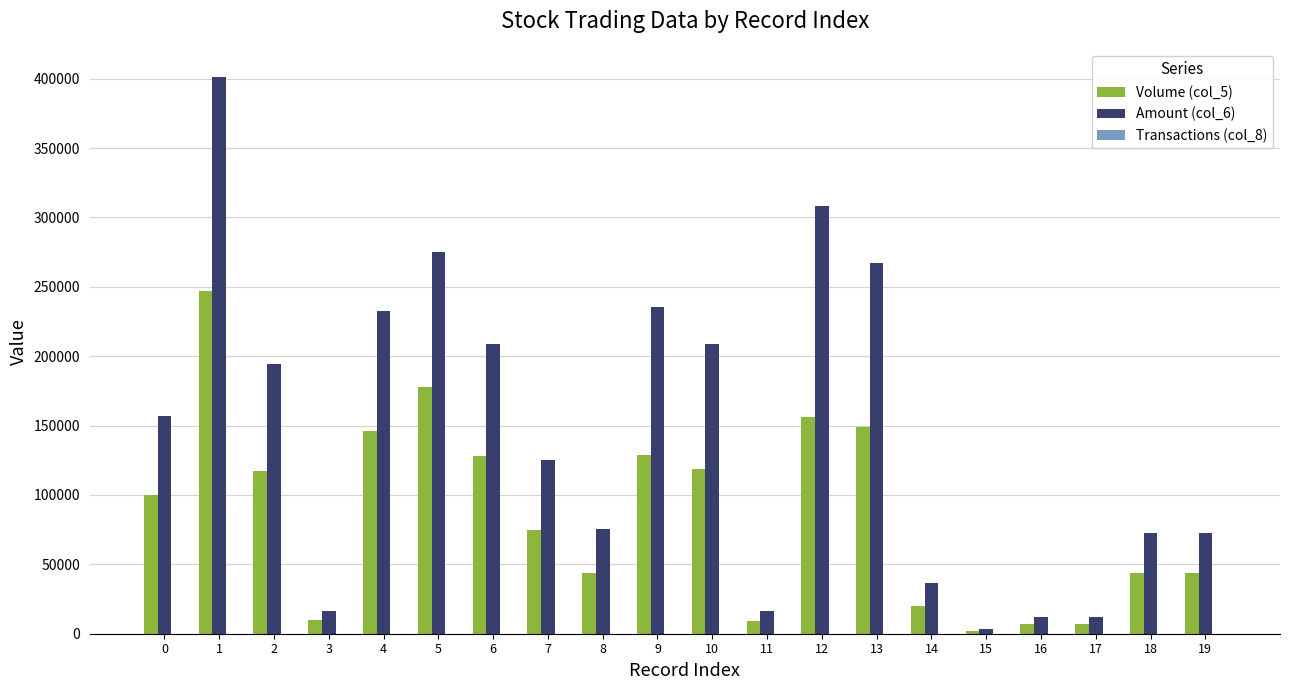

The value of Volume (col_5) at 10 is 82767. True or false?

False